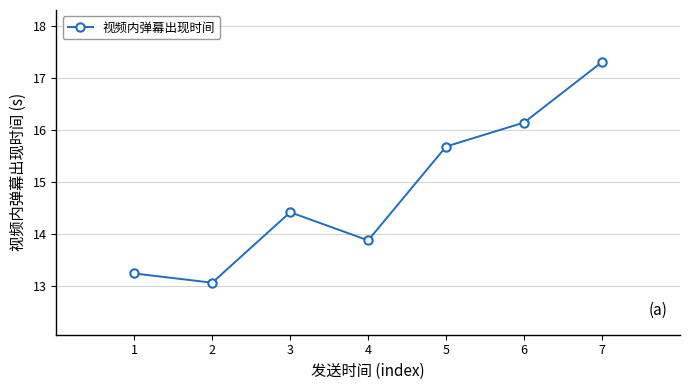

Which label corresponds to the smallest value in the chart?

2